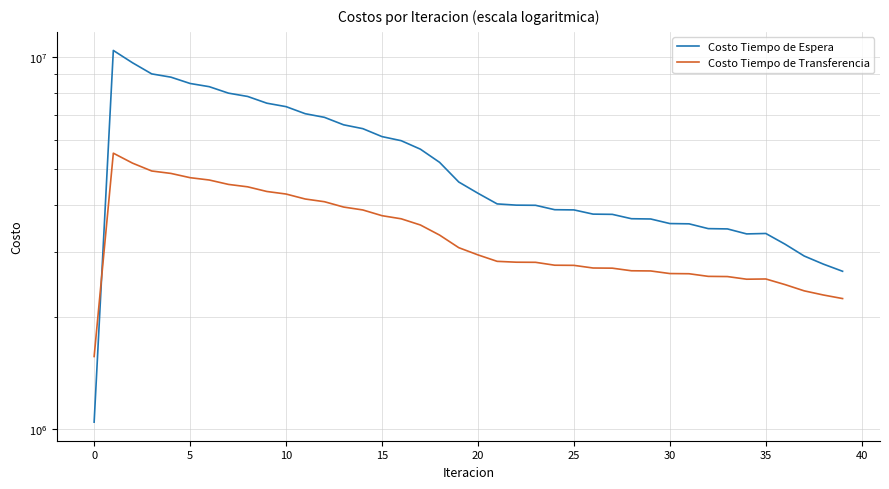

What is the average value of the Costo Tiempo de Espera series?

5310251.5